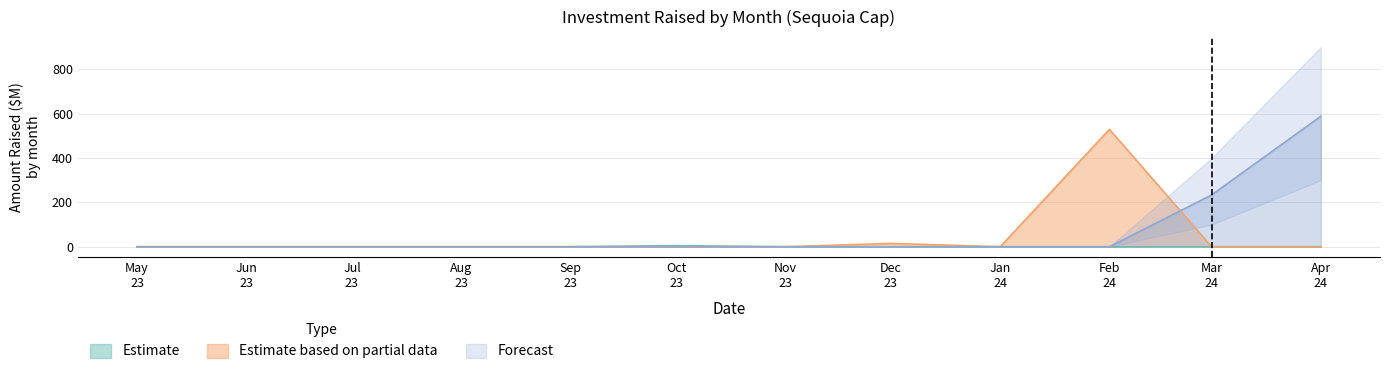

True or false: Forecast and Estimate intersect in this chart.

False